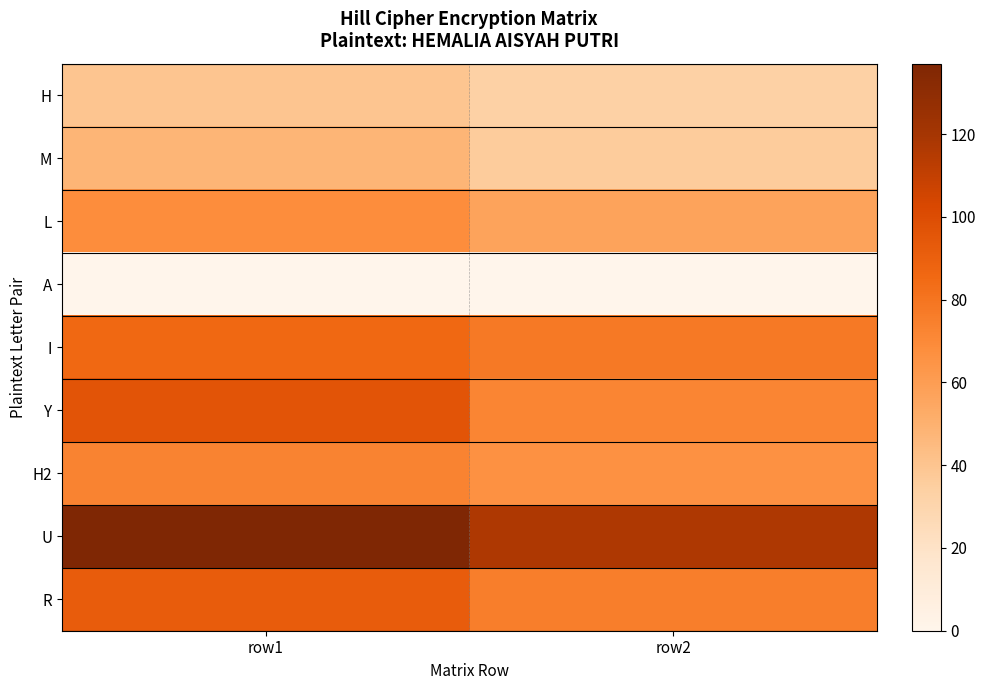

Reading left to right, what are all the values shown in this chart?

H: row1=40	row2=33
M: row1=48	row2=36
L: row1=68	row2=57
A: row1=0	row2=0
I: row1=86	row2=78
Y: row1=96	row2=72
H2: row1=73	row2=66
U: row1=137	row2=117
R: row1=92	row2=75